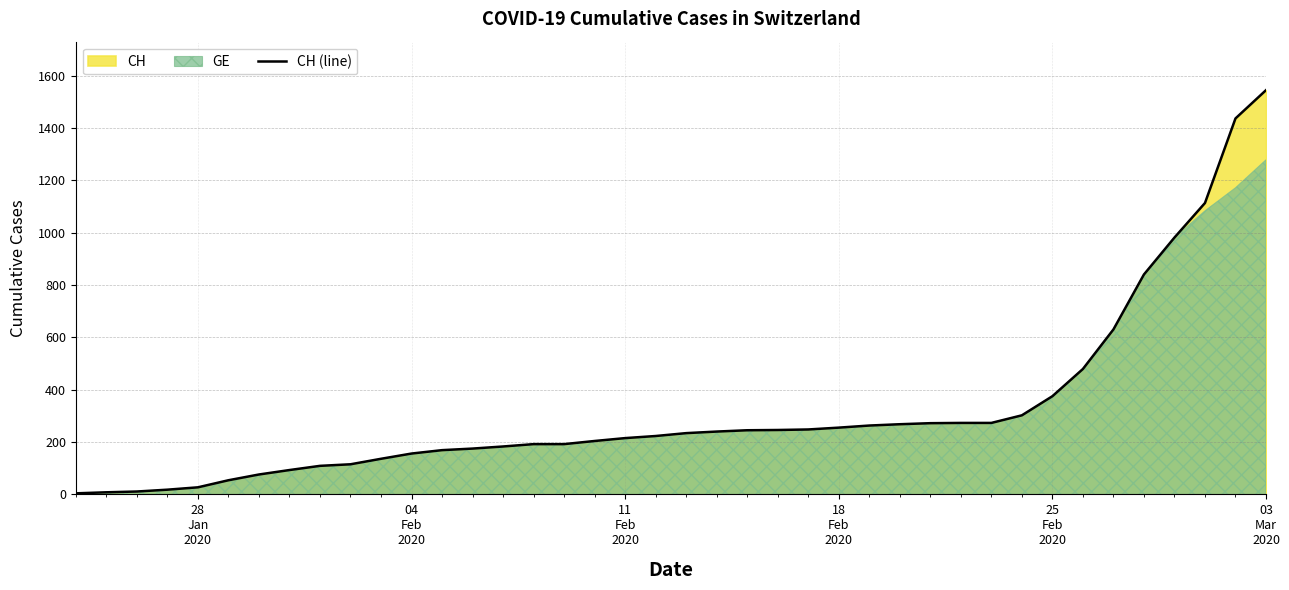

Reading left to right, what are all the values shown in this chart?

4	8	11	18	27	54	76	93	109	115	136	156	169	175	183	192	192	204	215	223	234	240	245	246	248	255	263	268	272	273	273	302	375	479	630	840	981	1113	1436	1544